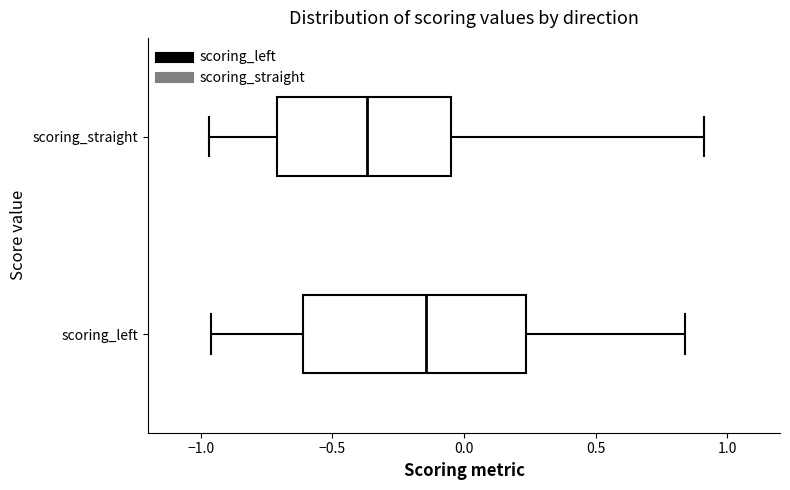

Which box is the widest, from its left edge to its right edge?

scoring_left